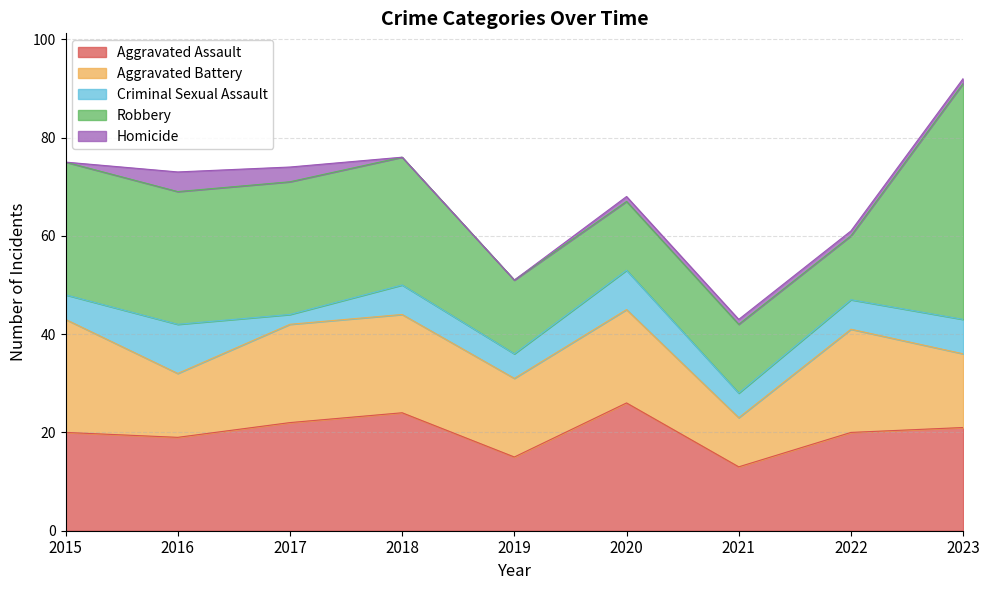

Where is Robbery nearest to the value 30?

2015